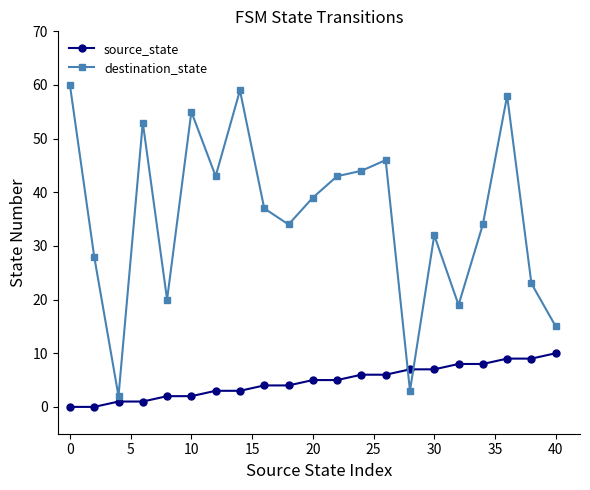

What is the highest value of the source_state series?

10